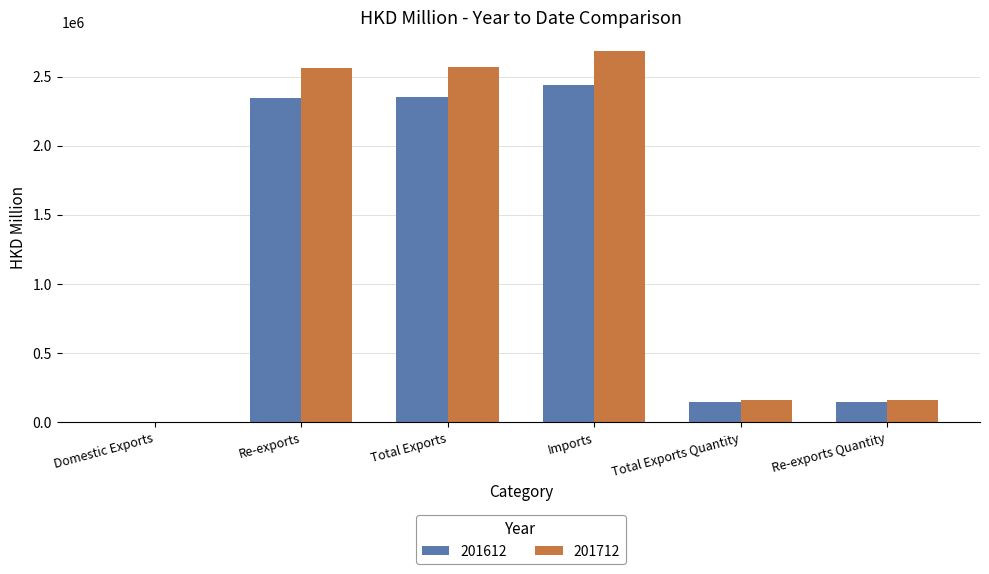

Is the value of 201712 at Re-exports greater than the value of 201612 at Re-exports Quantity?

Yes